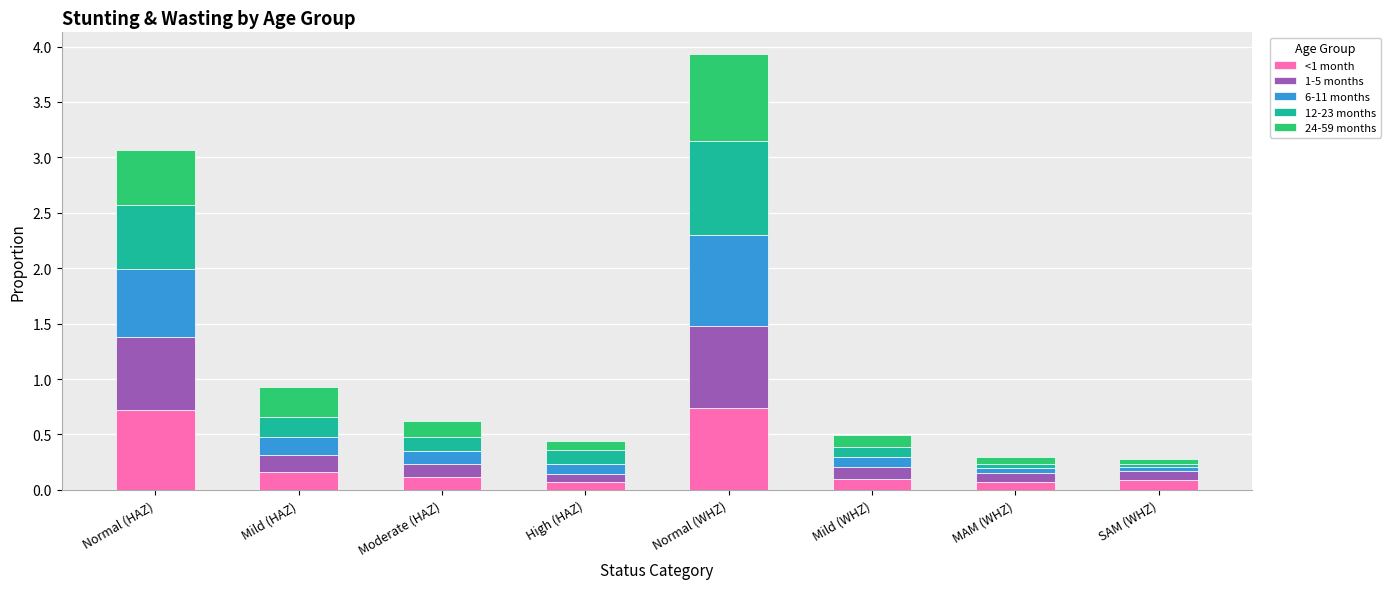

At which category is the sum across all series the highest?

Normal (WHZ)